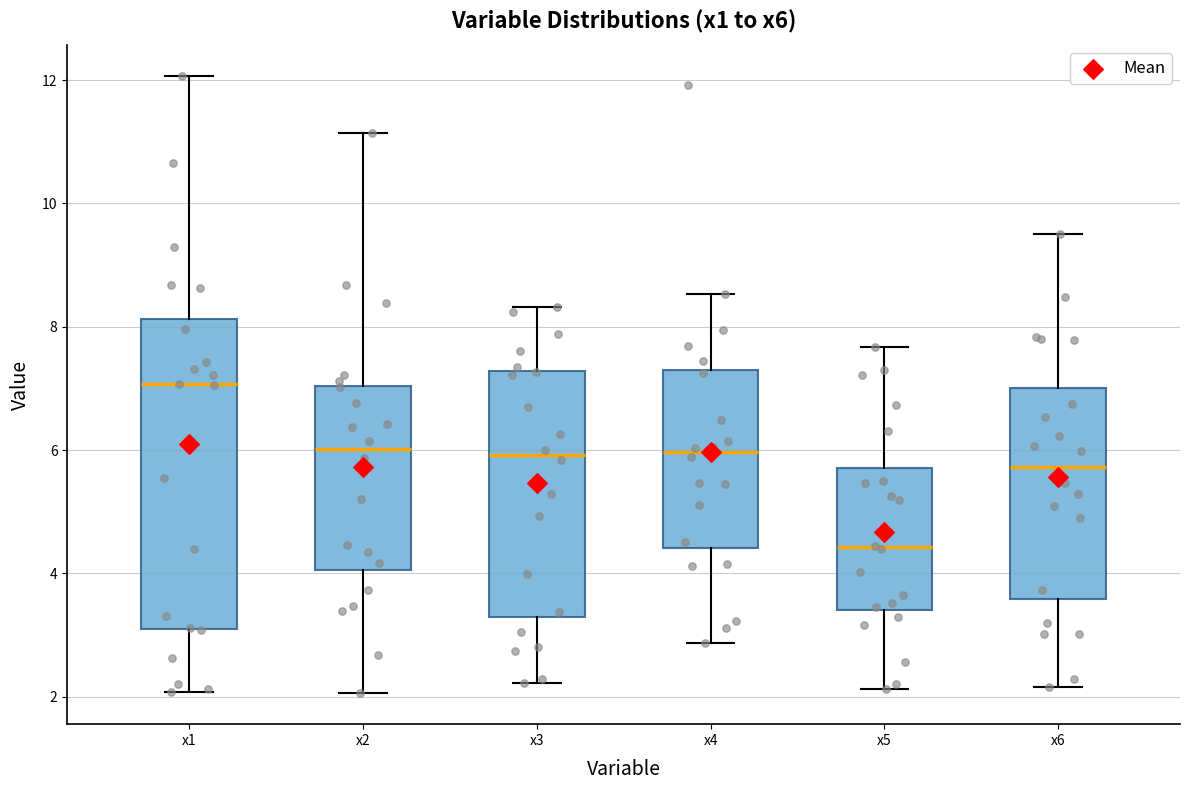

Reading left to right, transcribe this box plot: for each box, give where its median line is, the range the box spans, and where its two whiskers end, as read against the y-axis. The values are not printed on the chart, so give them approximately, as read against the axis.

x1: median 7.0, box 3.2 to 8.2, whiskers 2.0 to 12.0
x2: median 6.0, box 4.0 to 7.0, whiskers 2.0 to 11.2
x3: median 6.0, box 3.2 to 7.2, whiskers 2.2 to 8.4
x4: median 6.0, box 4.4 to 7.2, whiskers 2.8 to 8.6
x5: median 4.4, box 3.4 to 5.8, whiskers 2.2 to 7.6
x6: median 5.8, box 3.6 to 7.0, whiskers 2.2 to 9.4